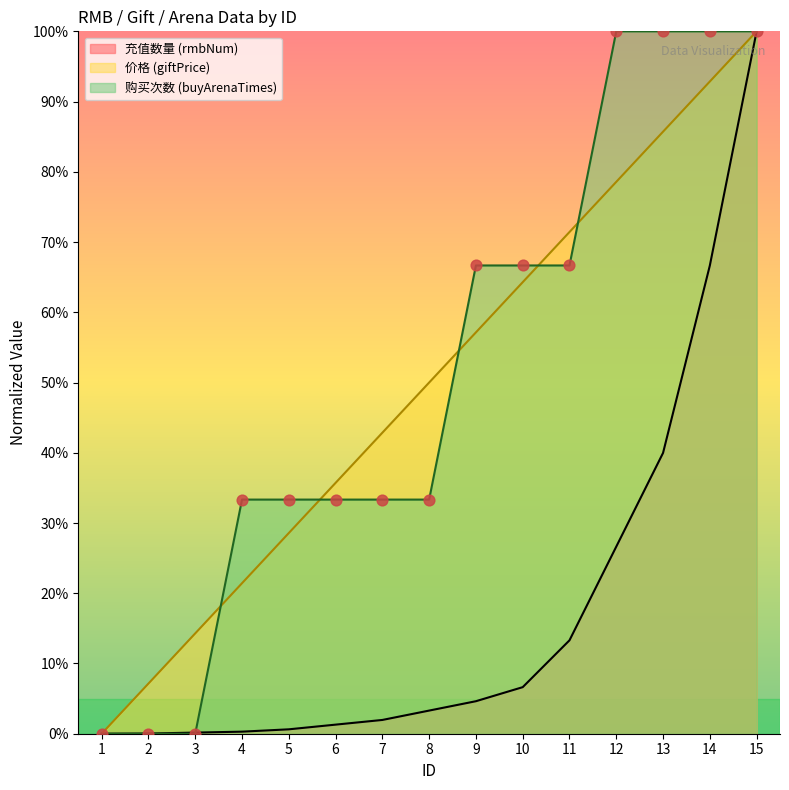

Is the value of giftPrice at 12 greater than the value of rmbNum at 15?

No